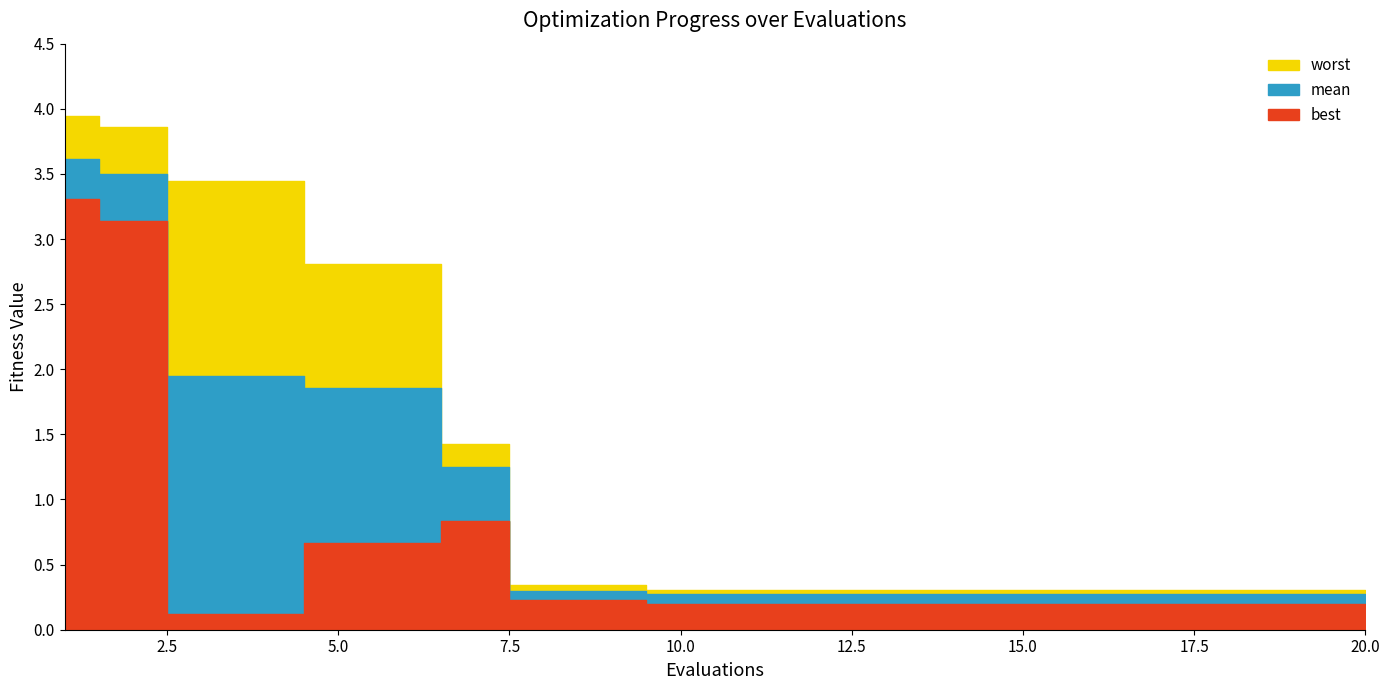

At 19, list the series in order from largest to smallest.

worst, mean, best